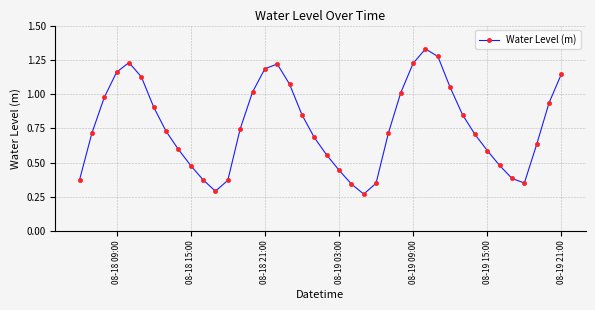

What is the sum of all values?

30.7